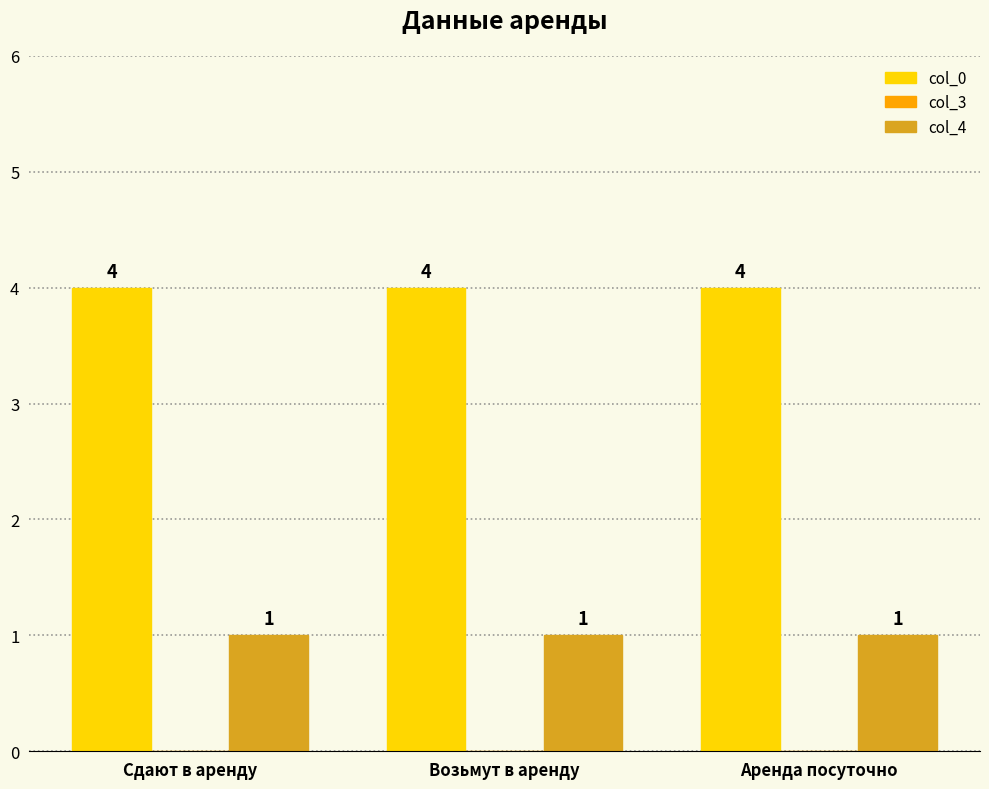

What is the sum of all col_0 values?

12